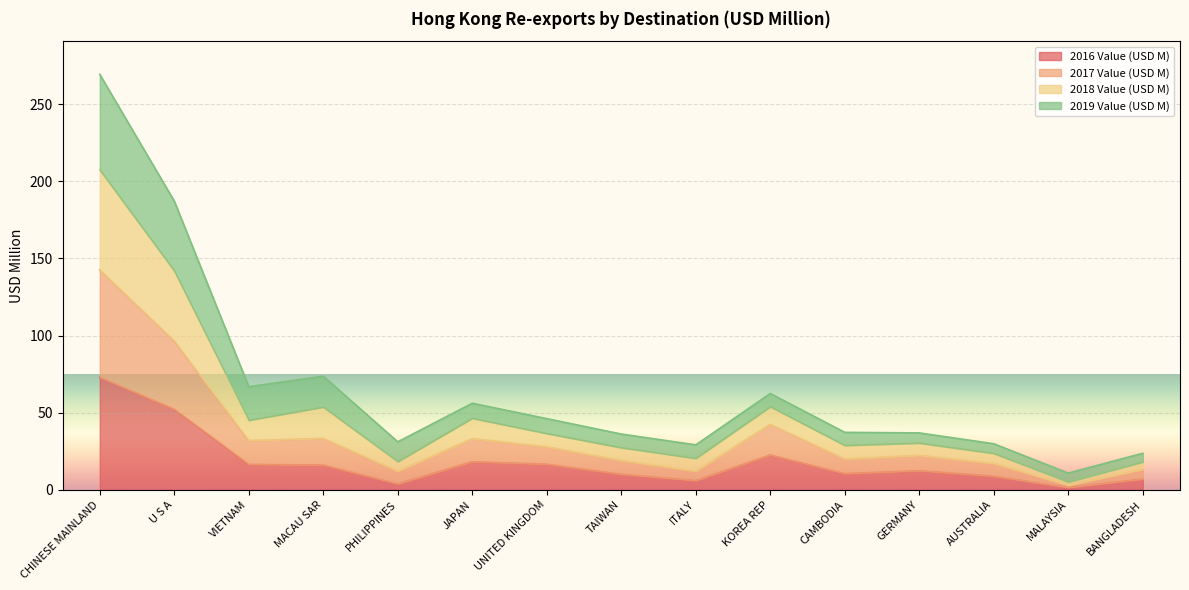

True or false: 2016 Value (USD M) has a value of 10.5 at CAMBODIA.

True